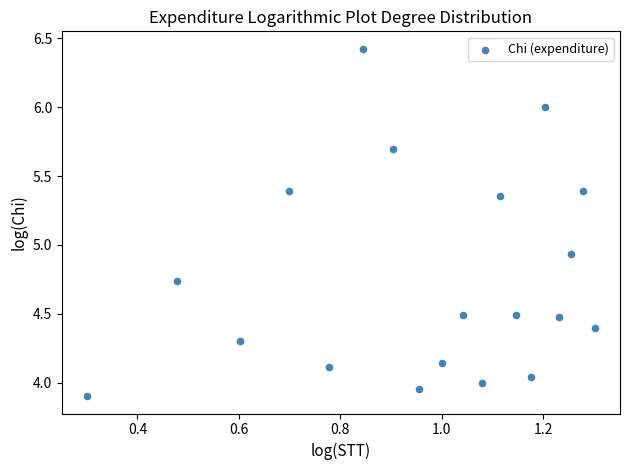

What is the range of Y values (max minus min)?

2.5